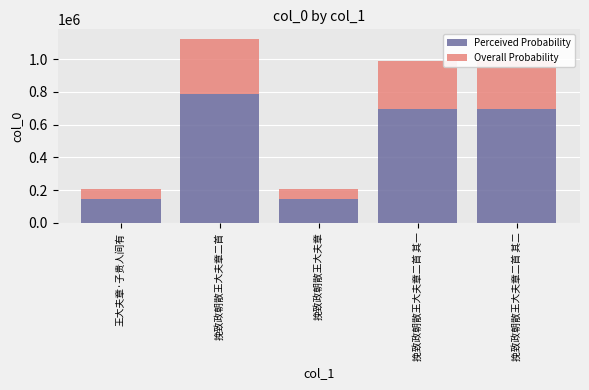

What is the lowest value of the Perceived Probability series?

145313.7